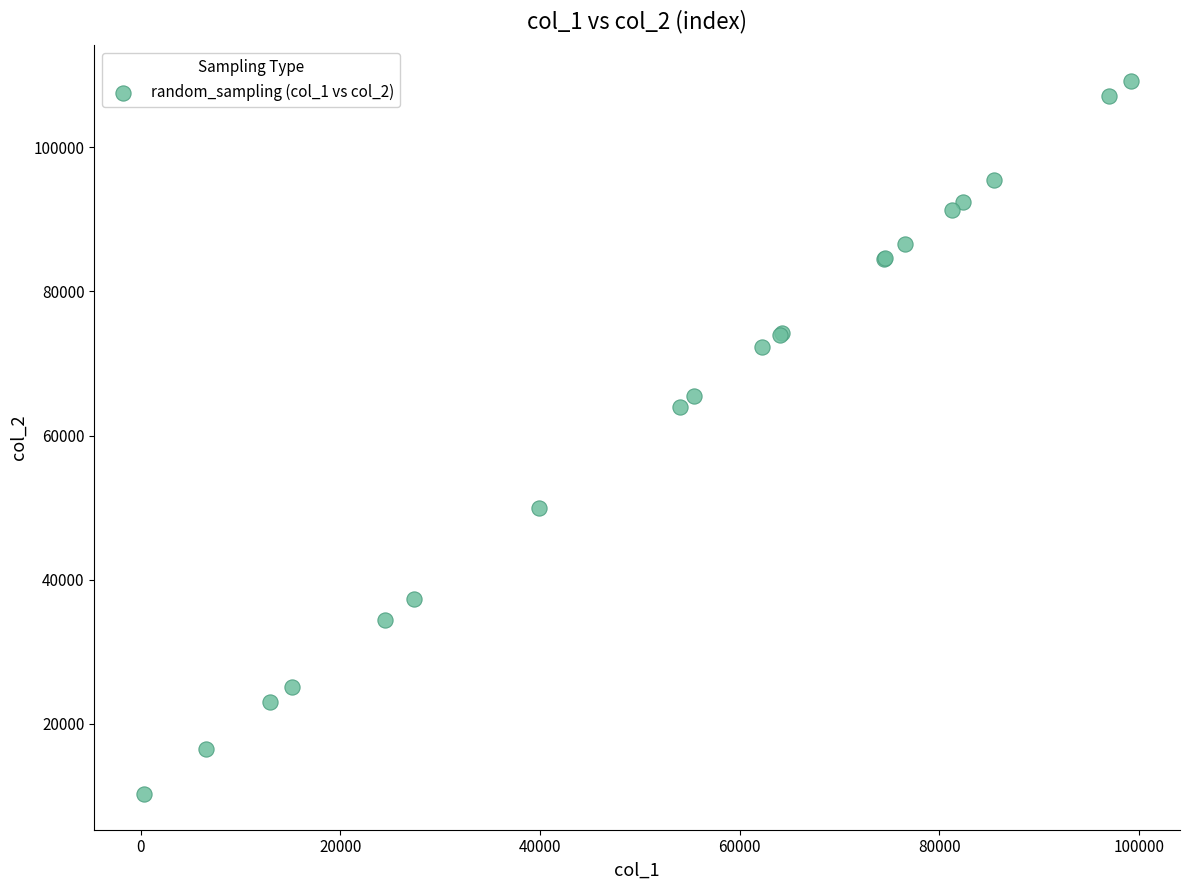

What Y value in the scatter plot is closest to 59739?

64031